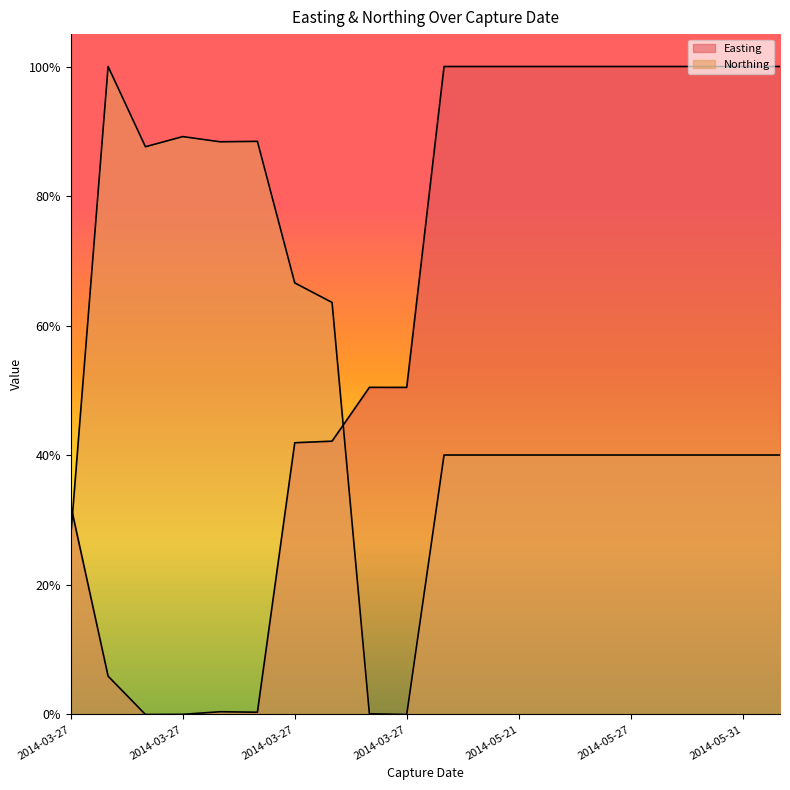

The value of Easting at 2014-05-23 is 1.0. True or false?

True